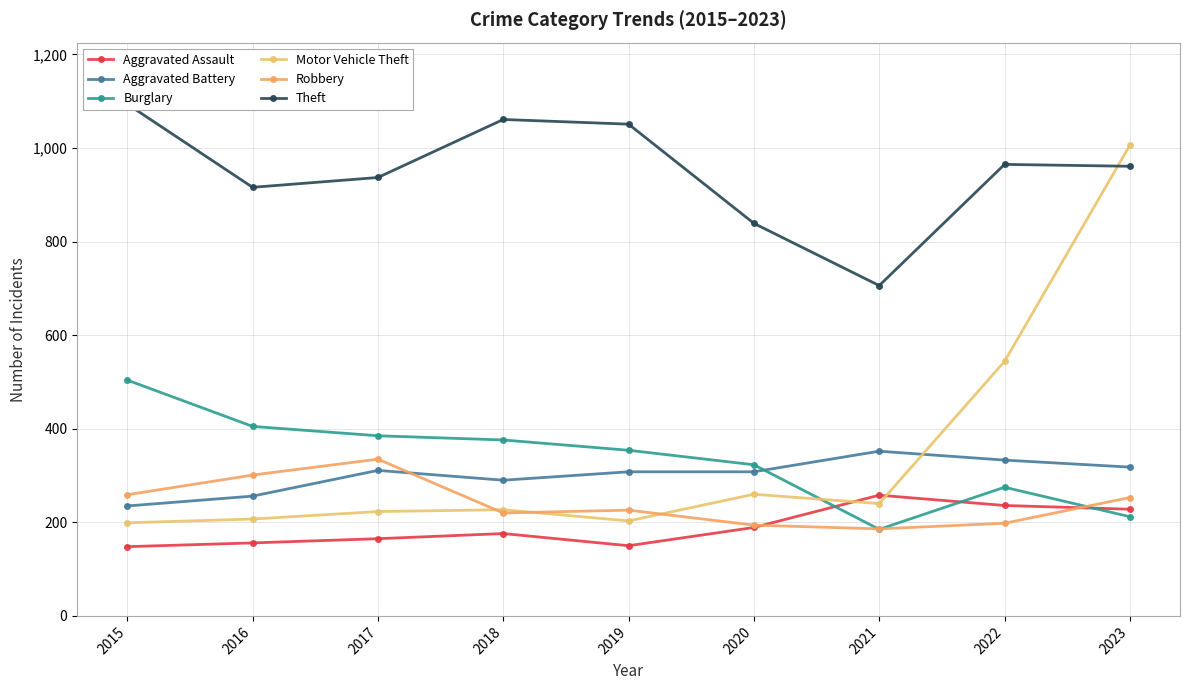

True or false: Robbery has a value of 220 at 2018.

True